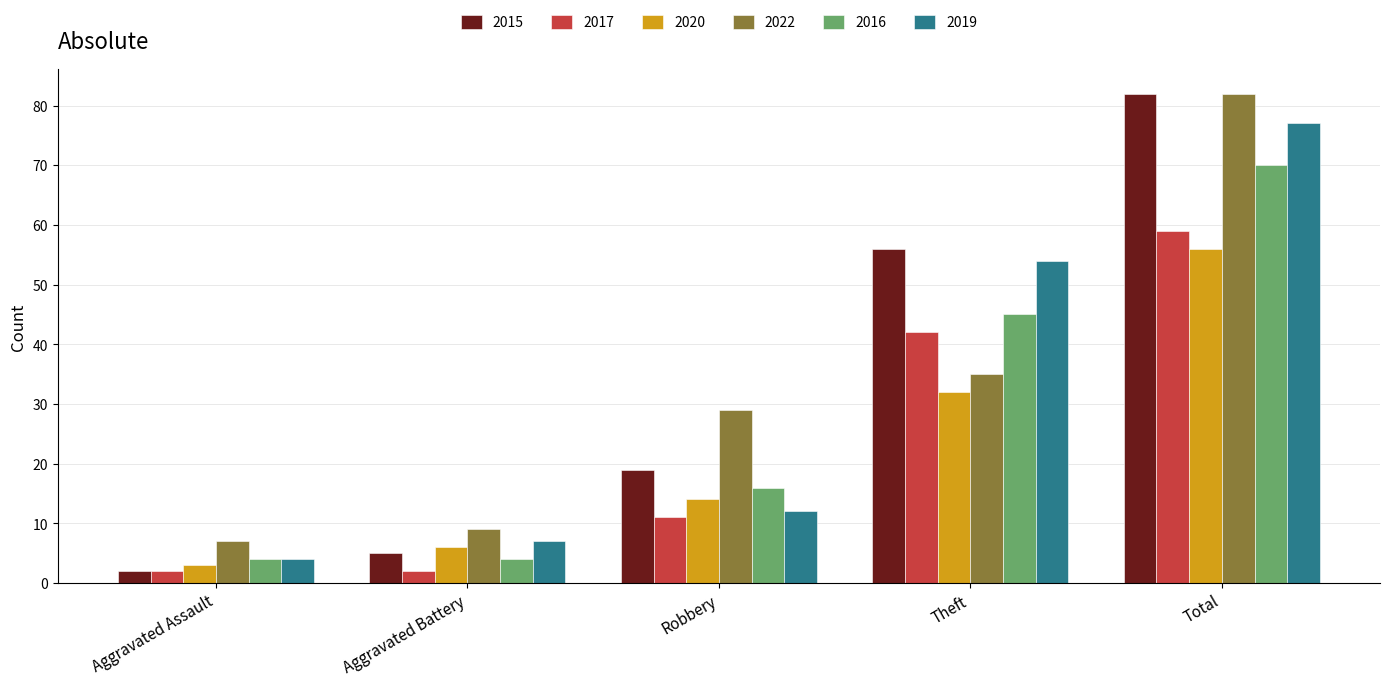

What is the value of the 2015 bar at the 4th from the left?

56